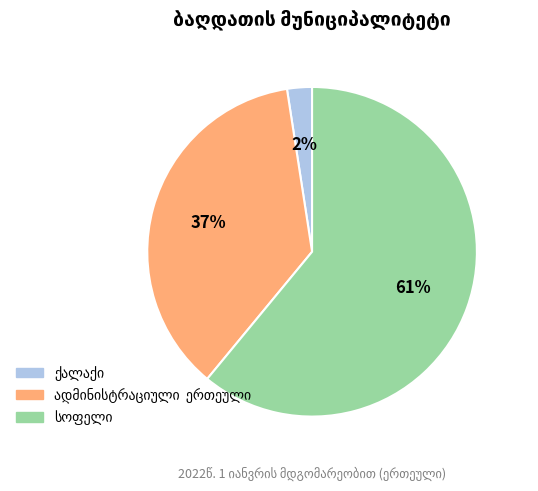

To the nearest percent, what is the average slice percentage?

33%